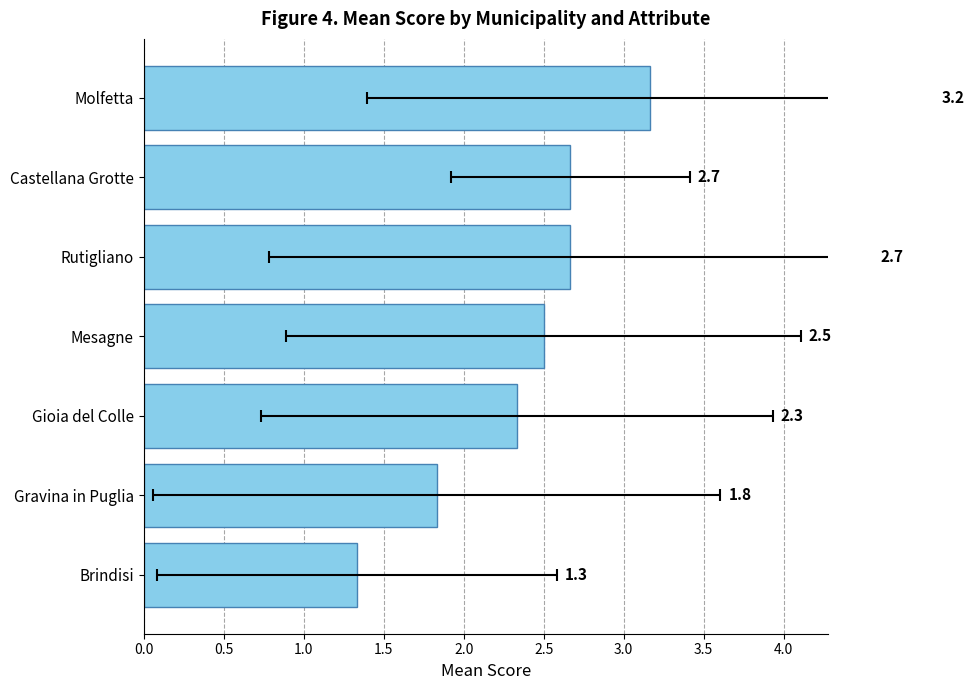

Is it true that the value at Brindisi is 1.3?

True